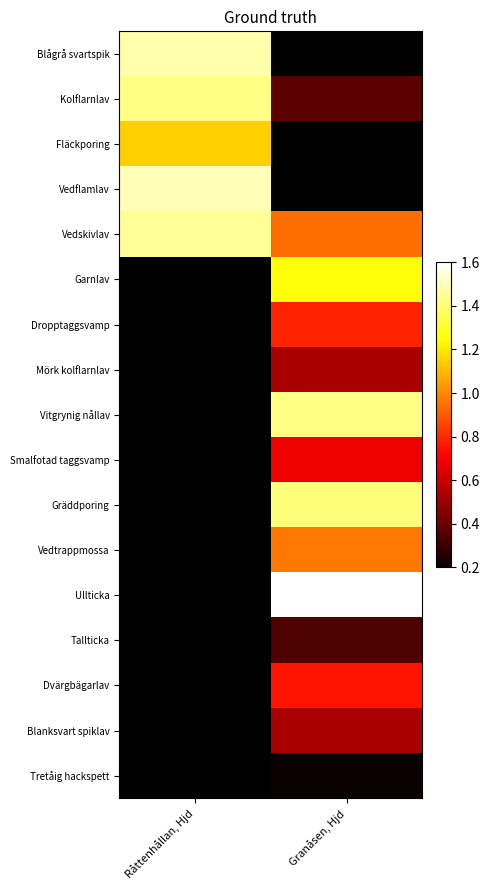

Rank the categories by Dropptaggsvamp value from lowest to highest.

Råttenhållan, Hjd, Granåsen, Hjd